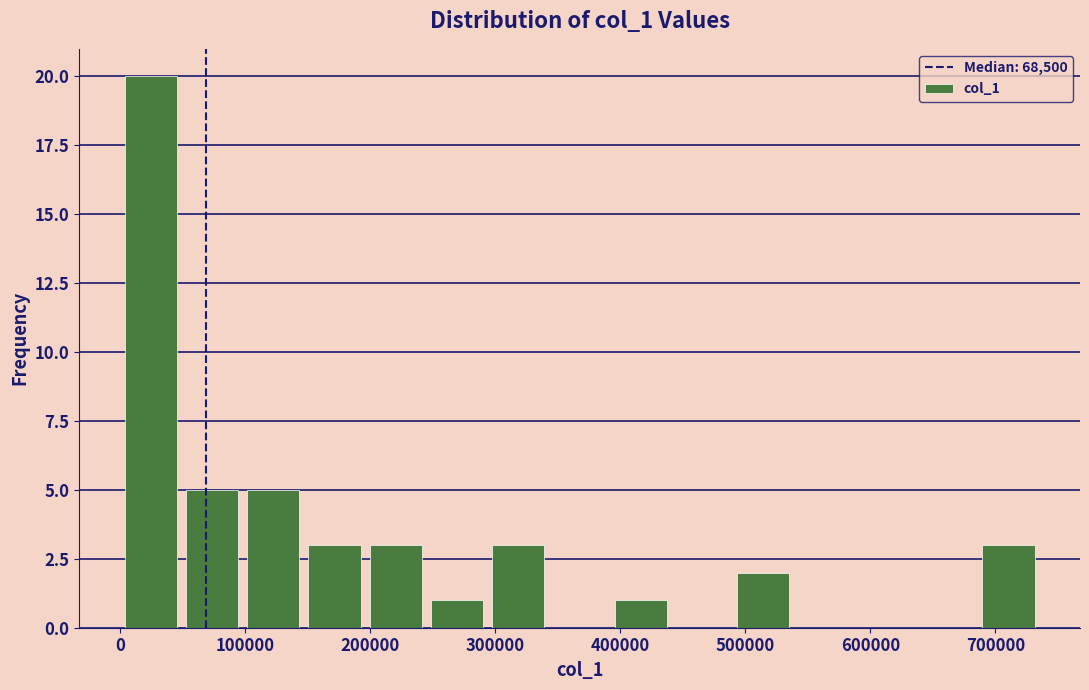

Reading left to right, transcribe this chart: for each bar, give the range it covers on the x-axis and its height. Neither the bar edges nor the heights are printed on the chart, so give them approximately, as read against the axes.

0 to 49000: 20
49000 to 98000: 5
98000 to 147000: 5
147000 to 196000: 3
196000 to 245000: 3
245000 to 294000: 1
294000 to 343000: 3
343000 to 392000: 0
392000 to 441000: 1
441000 to 490000: 0
490000 to 539000: 2
539000 to 588000: 0
588000 to 637000: 0
637000 to 686000: 0
686000 to 735000: 3